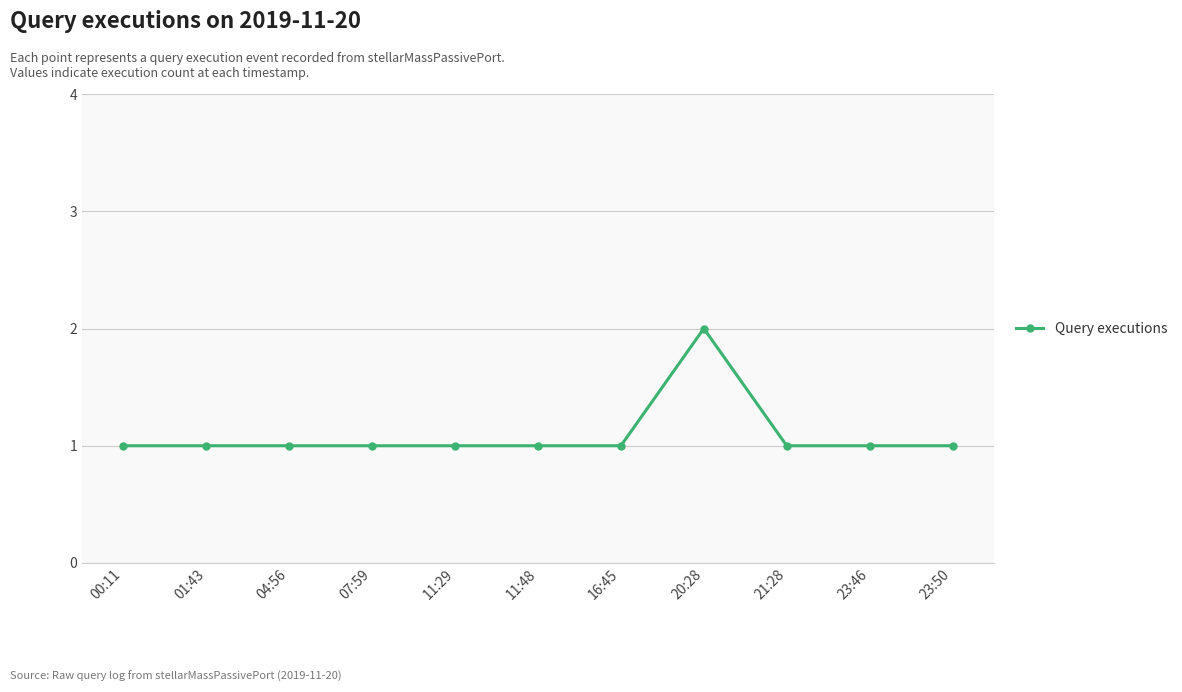

Reading right to left, what are all the values shown in this chart?

1	1	1	2	1	1	1	1	1	1	1